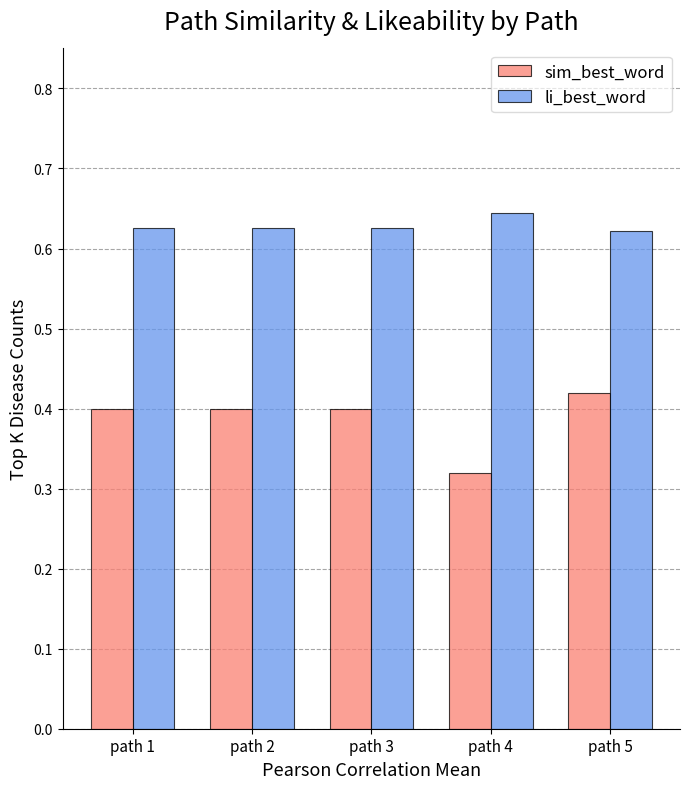

At how many categories does at least one series exceed 0?

5